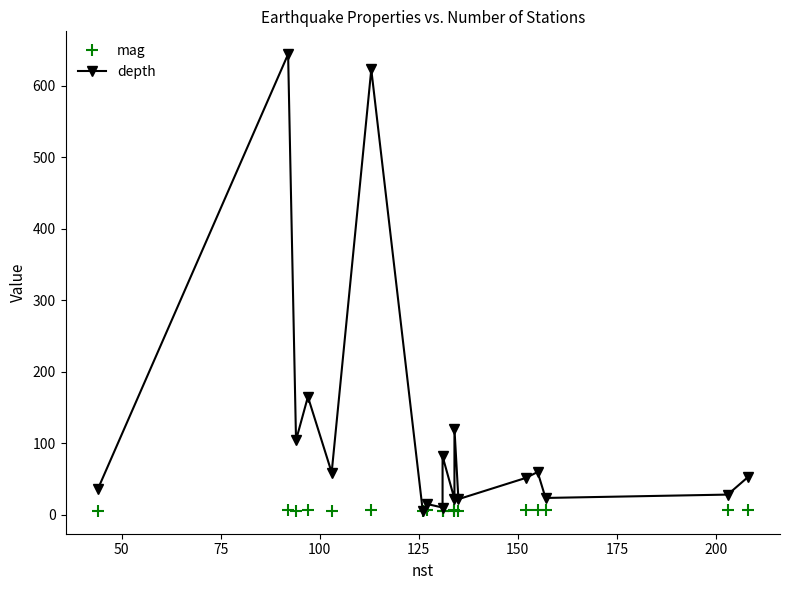

True or false: mag and depth intersect in this chart.

True